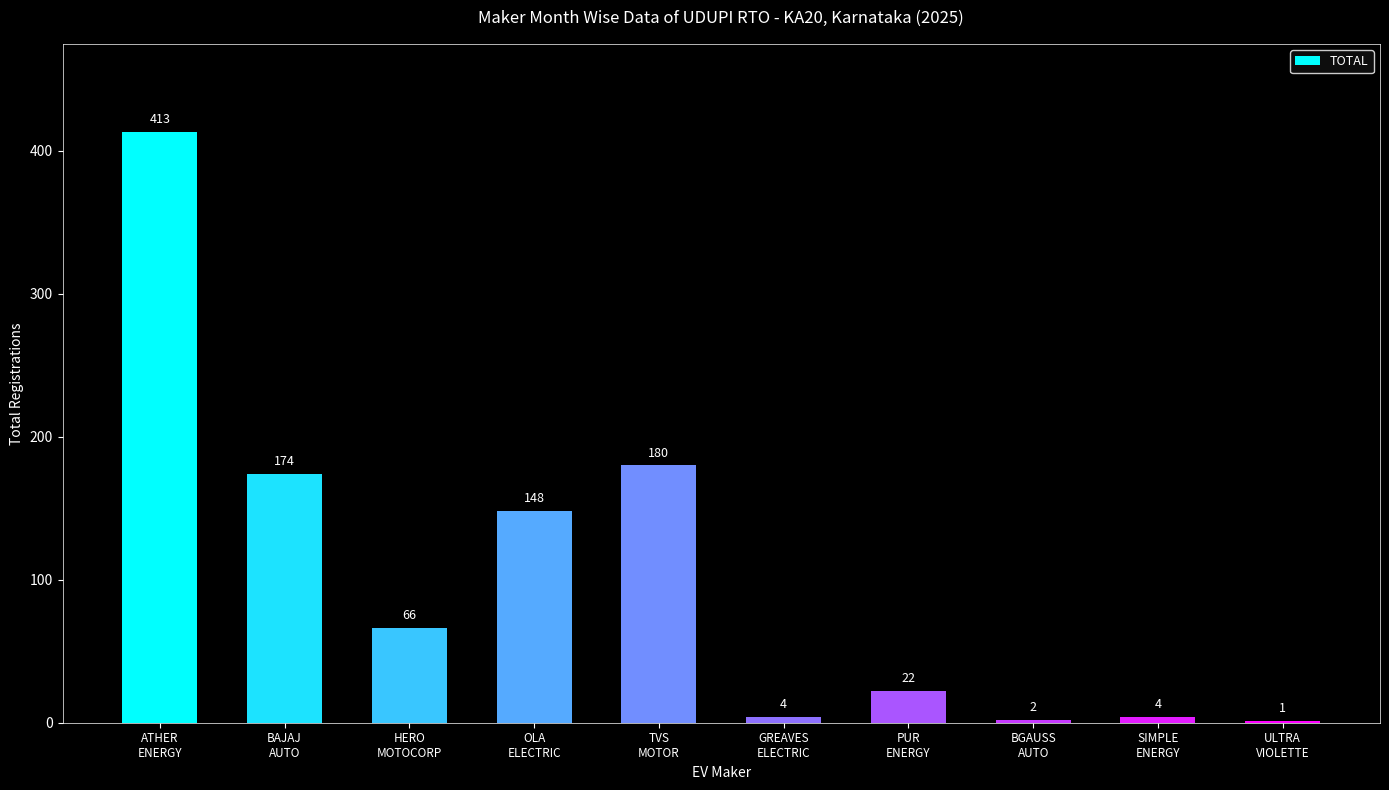

Count the number of categories in the chart.

10